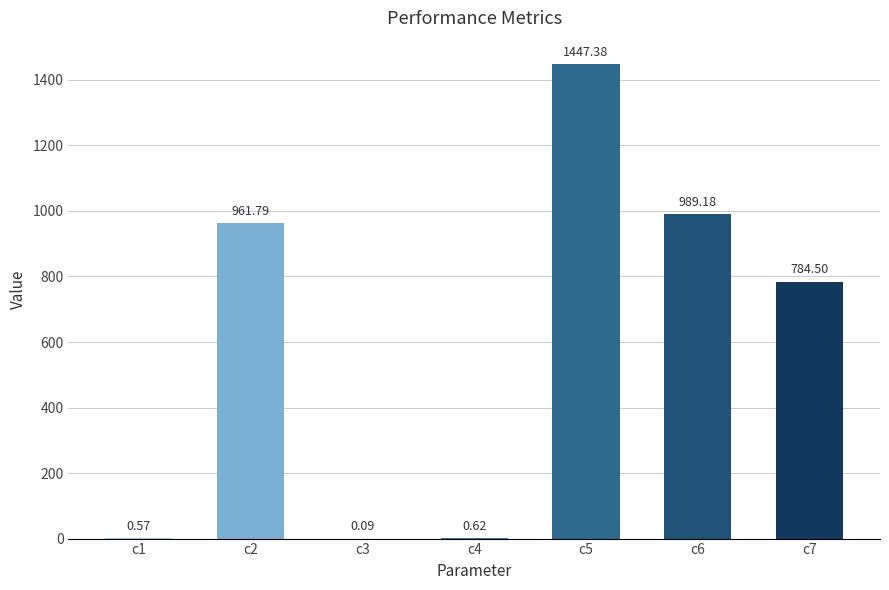

What is the change in value from c2 to c7?

-177.3